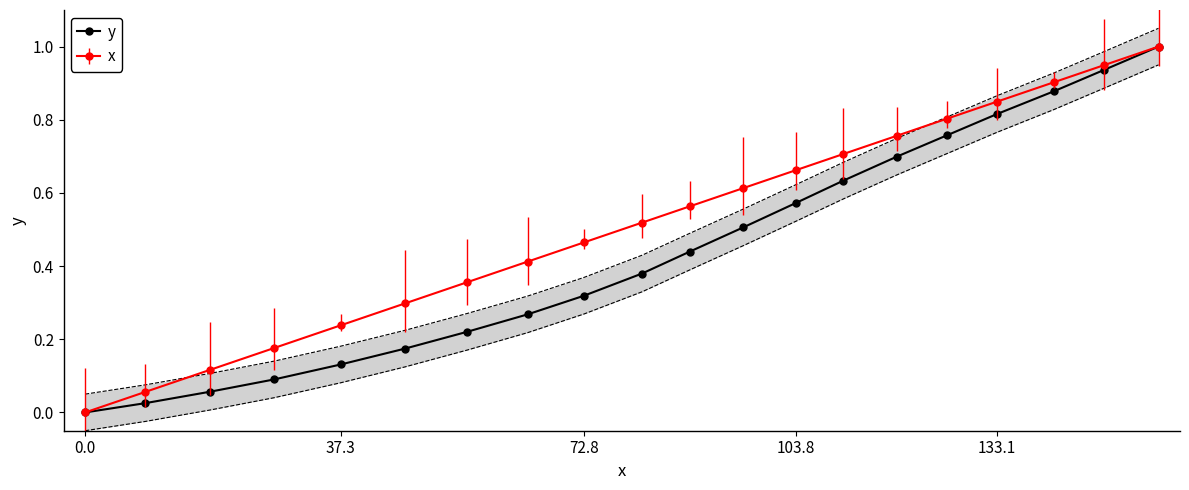

The x series shows 0.5 at 133.1. True or false?

False